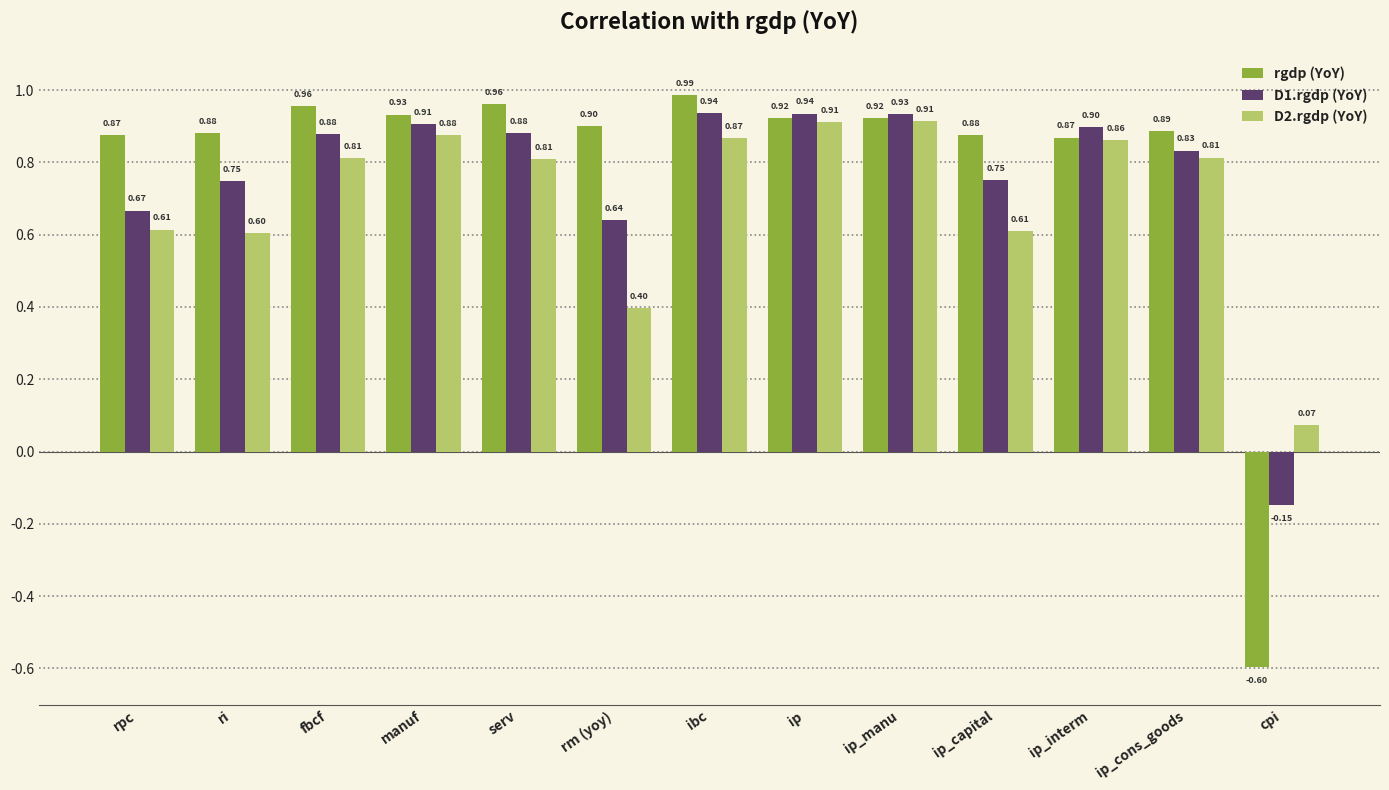

True or false: D2.rgdp (YoY) has a value of 1.3 at ip.

False